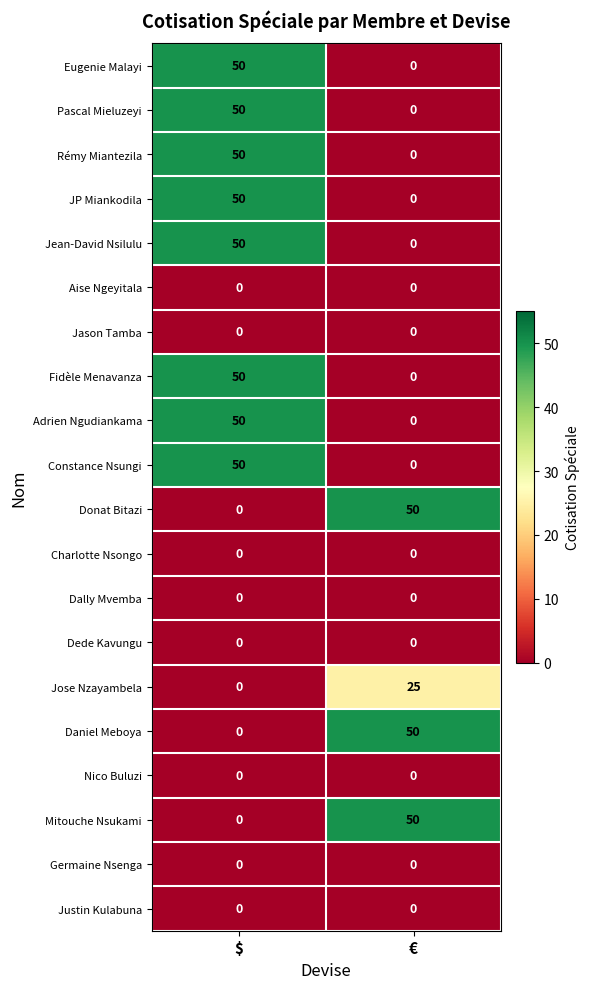

What is the difference between the Jose Nzayambela values at € and $?

25